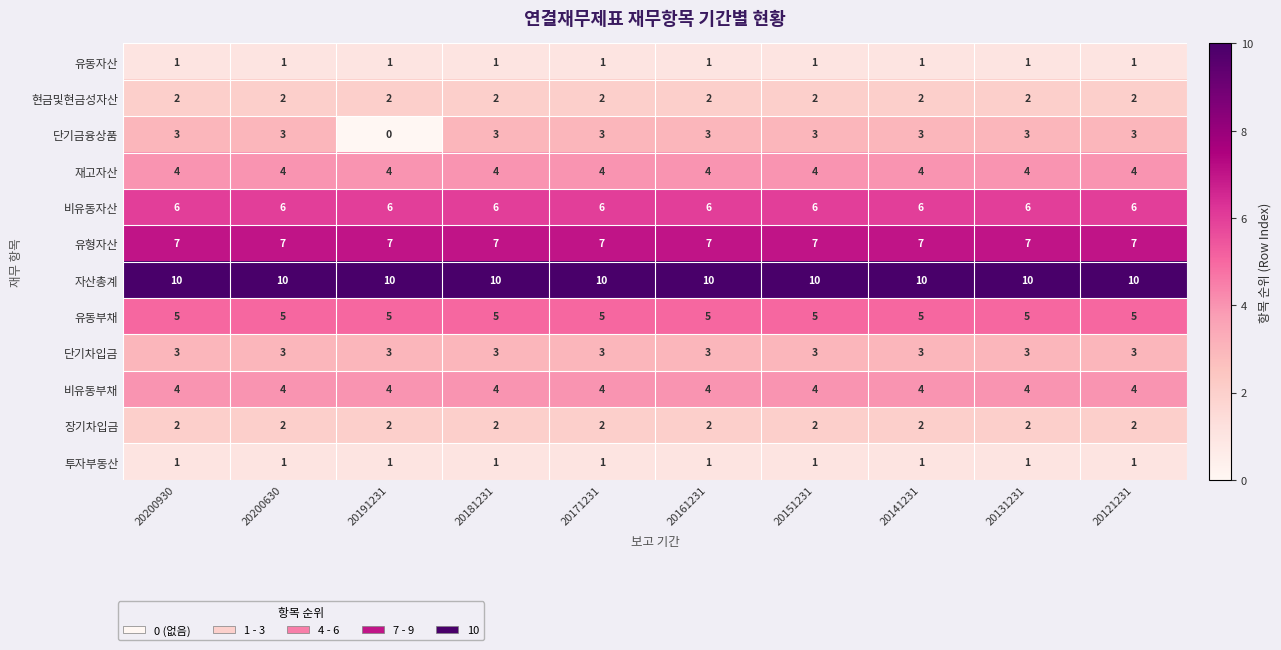

What is the spread (max minus min) of values at 20121231?

9